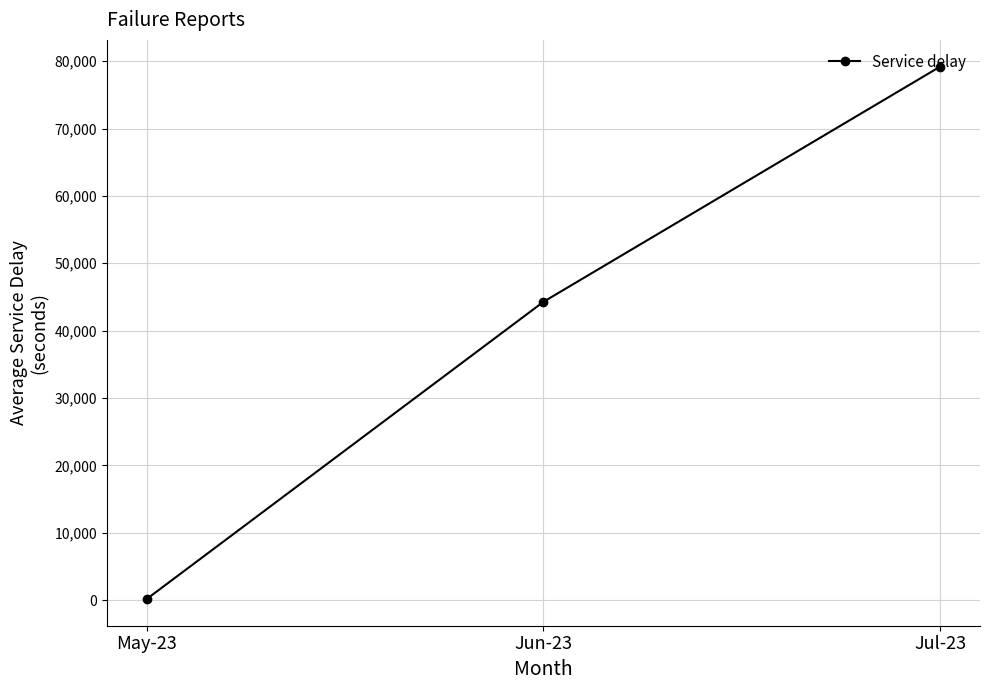

Reading left to right, transcribe all the data shown in this chart.

May-23=155.6	Jun-23=44280.0	Jul-23=79200.0